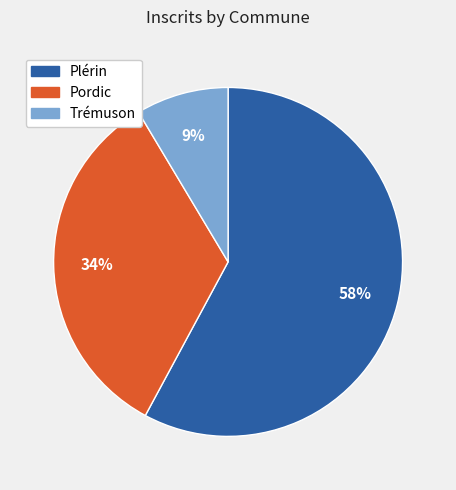

Between Plérin and Pordic, which is larger?

Plérin